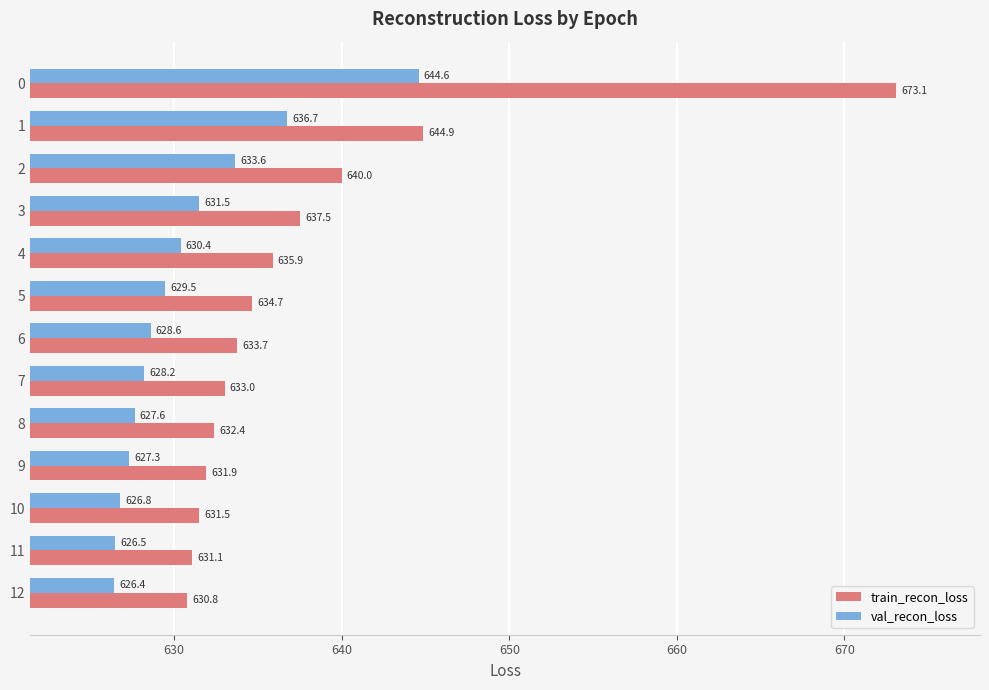

What is the average value of the train_recon_loss series?

637.7